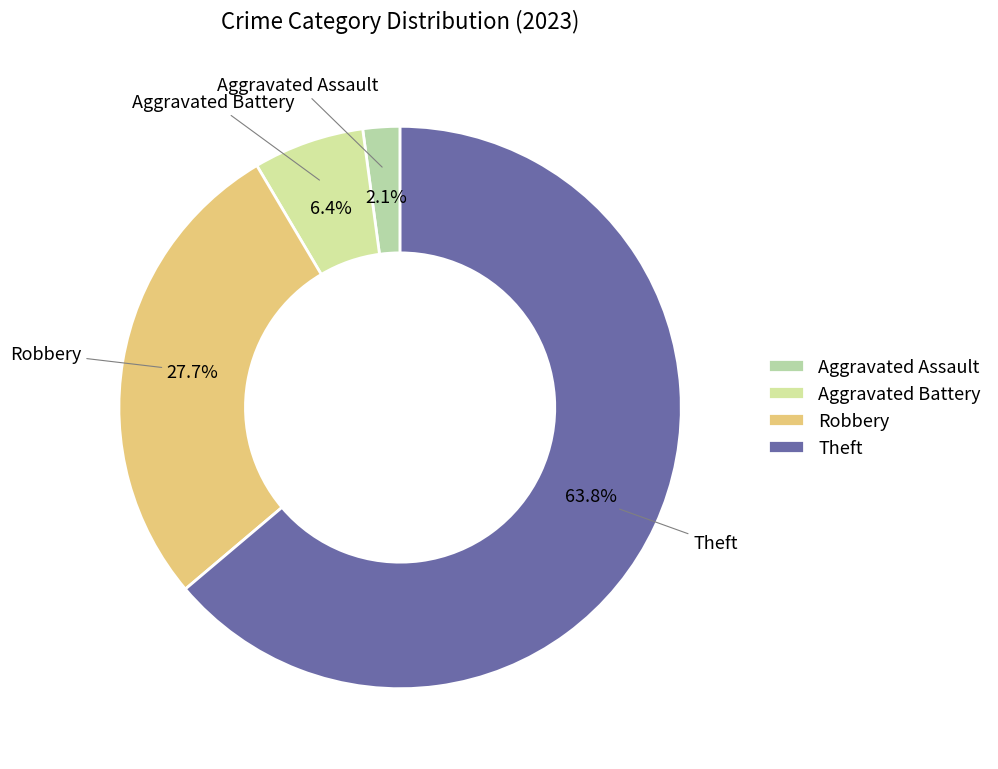

Rank the categories by value from highest to lowest.

Theft, Robbery, Aggravated Battery, Aggravated Assault